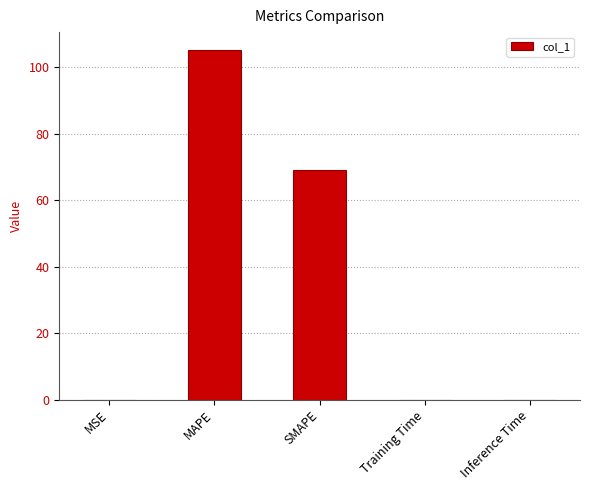

What is the maximum value shown in the chart?

105.3